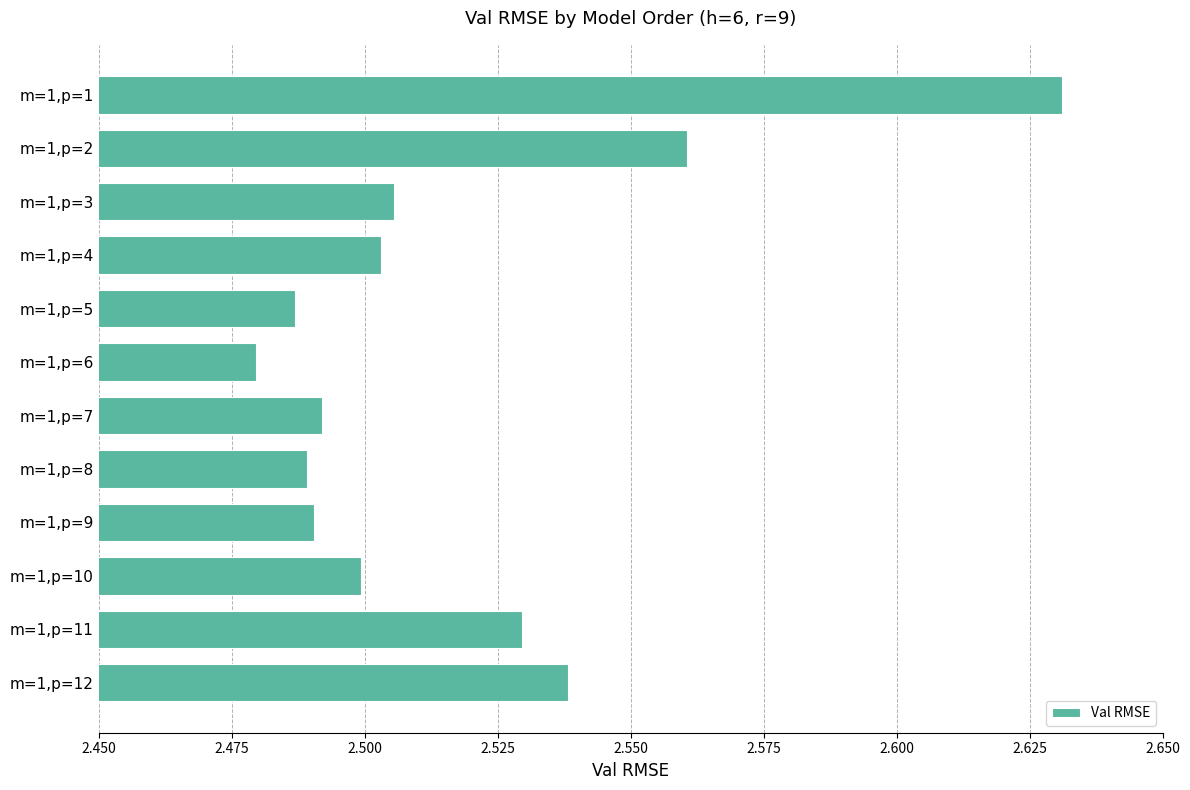

How many values are between 2 and 3?

12